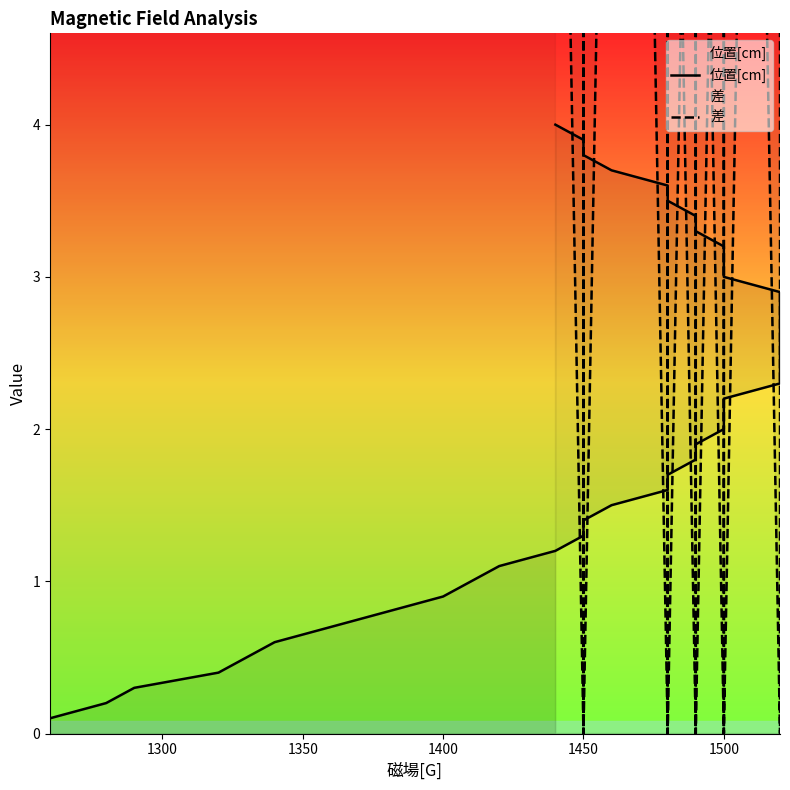

Which category has the lowest value in the 差 series?

1450